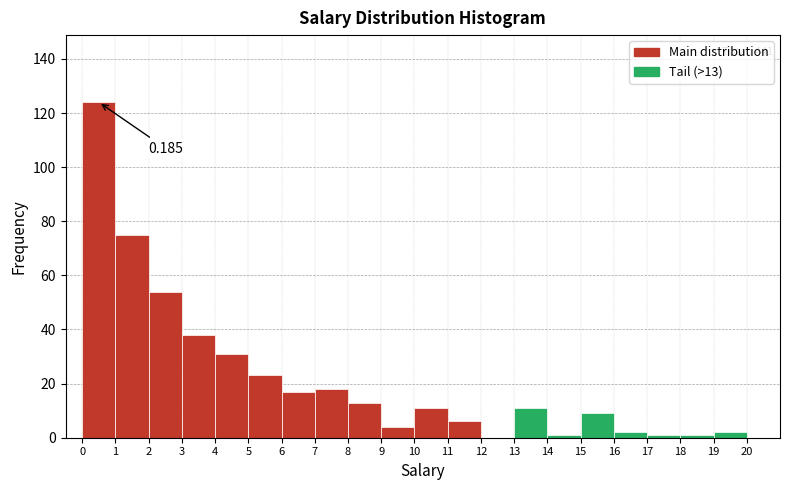

Over which range of the x-axis is the bar tallest?

0 to 1